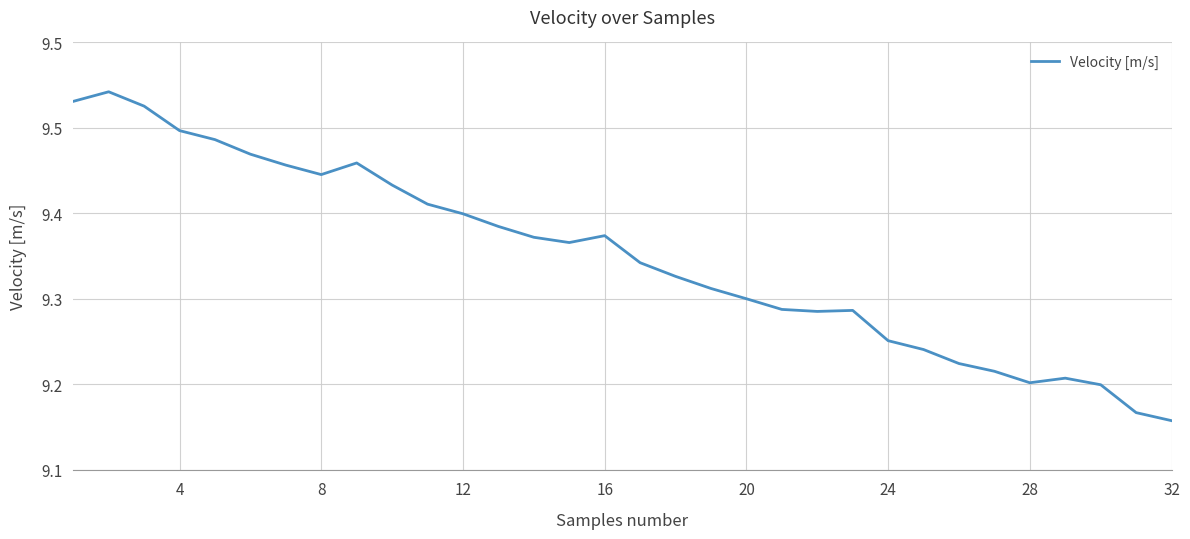

Does the chart have visible grid lines?

Yes